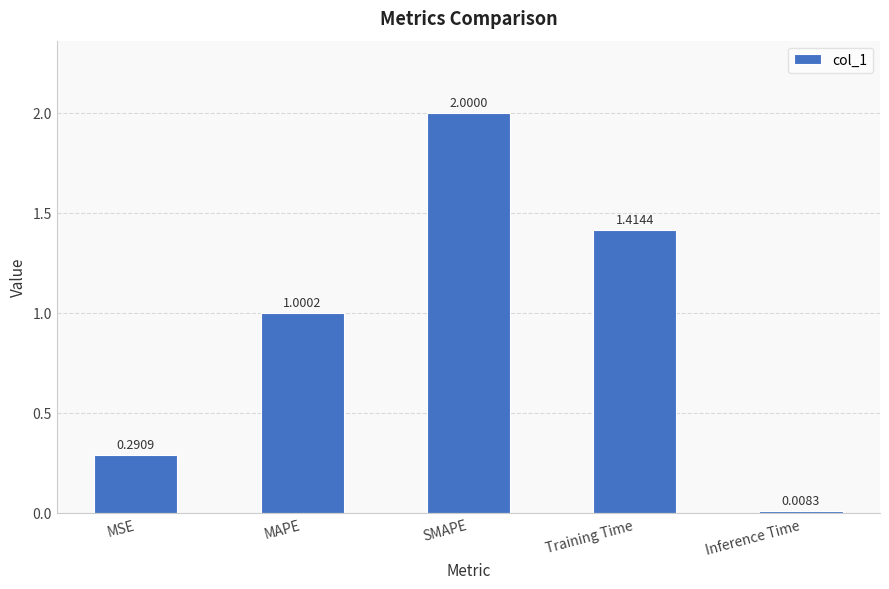

At which category does the chart reach its minimum across all series?

Inference Time